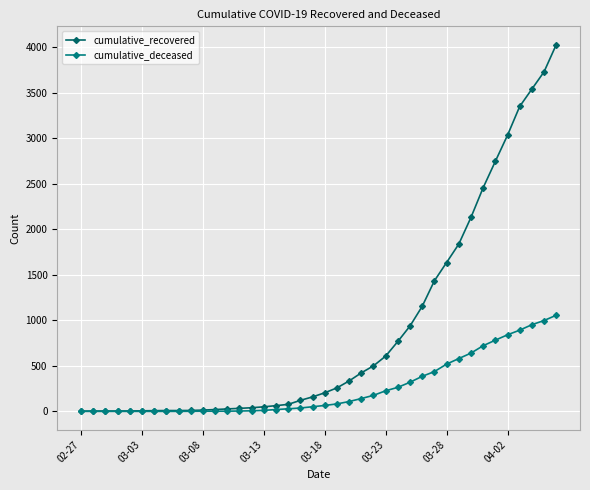

How many lines are shown in the chart?

2